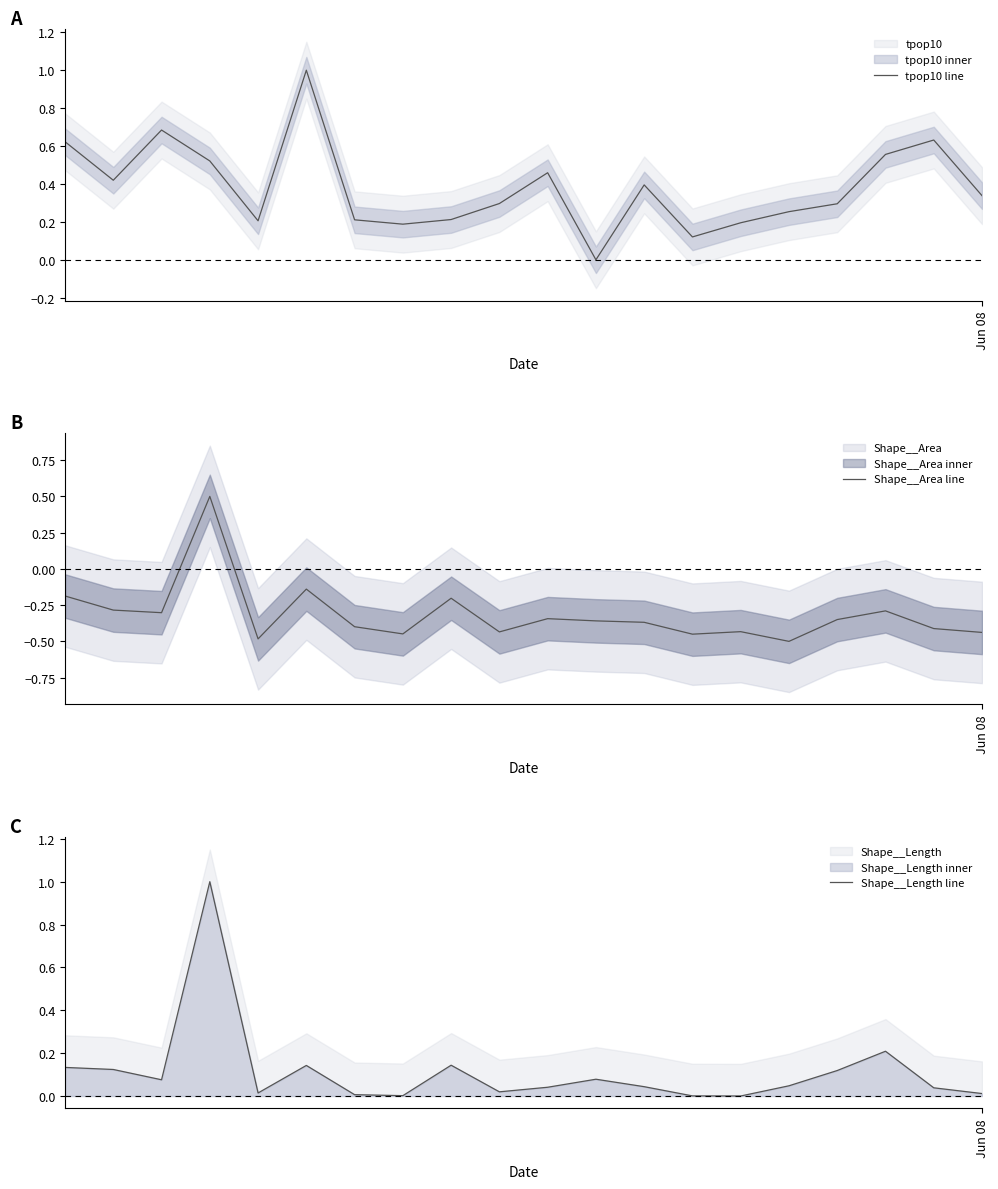

How many lines are shown in the chart?

3